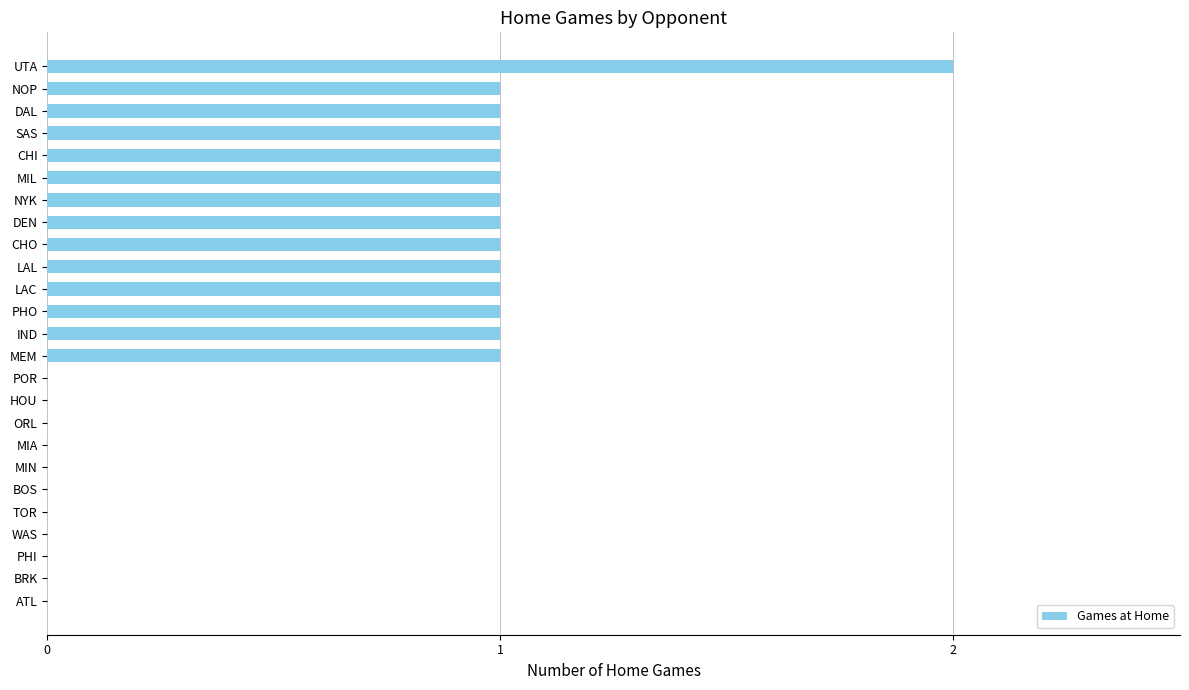

How many values are between 0 and 1?

24